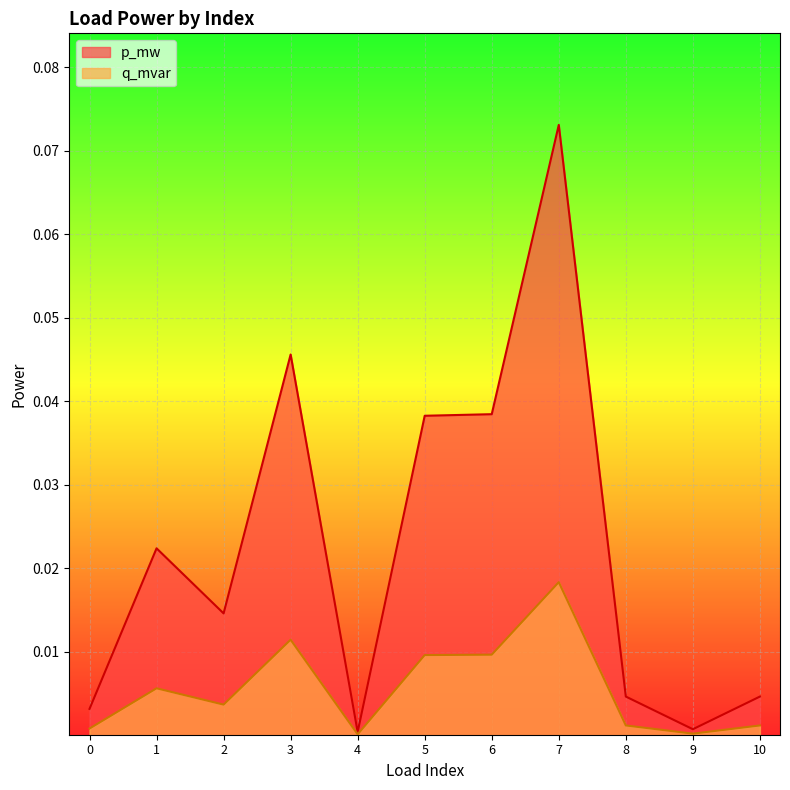

Which series has the largest range (max minus min)?

p_mw